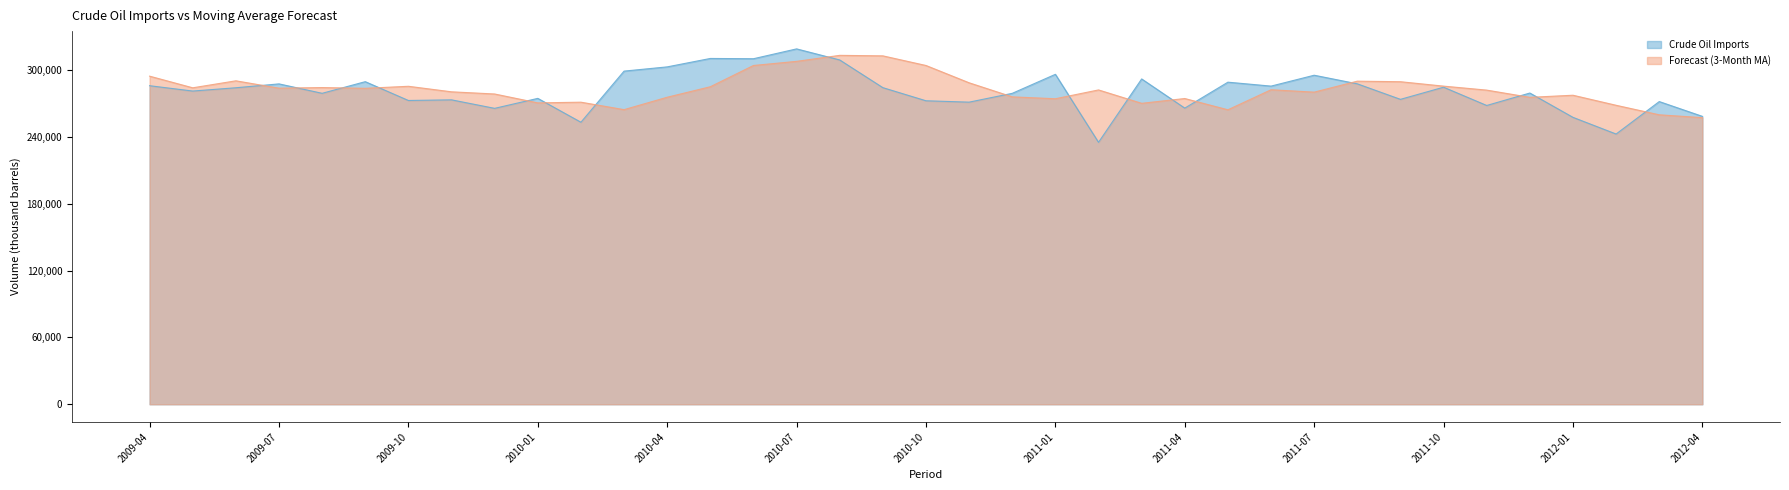

Which series has the largest range (max minus min)?

Crude Oil Imports